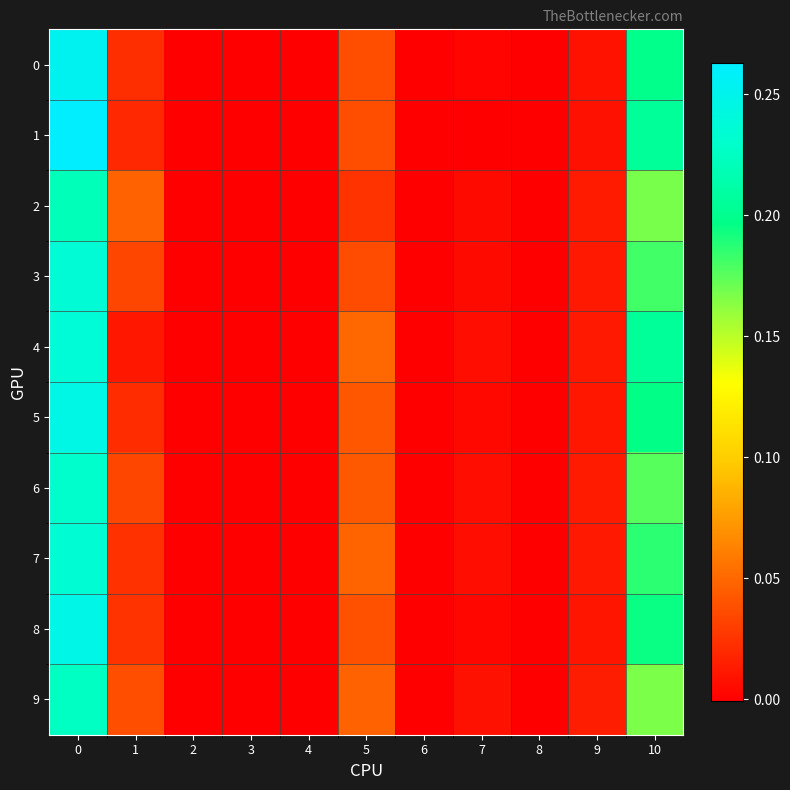

Reading left to right, what are all the values shown in this chart?

0: 0=0.3	1=0.0	2=0.0	3=0.0	4=0.0	5=0.0	6=0.0	7=0.0	8=0.0	9=0.0	10=0.2
1: 0=0.3	1=0.0	2=0.0	3=0.0	4=0.0	5=0.0	6=0.0	7=-0.0	8=0.0	9=0.0	10=0.2
2: 0=0.2	1=0.0	2=0.0	3=0.0	4=0.0	5=0.0	6=0.0	7=0.0	8=0.0	9=0.0	10=0.2
3: 0=0.2	1=0.0	2=0.0	3=0.0	4=0.0	5=0.0	6=0.0	7=0.0	8=0.0	9=0.0	10=0.2
4: 0=0.2	1=0.0	2=0.0	3=0.0	4=0.0	5=0.0	6=0.0	7=0.0	8=0.0	9=0.0	10=0.2
5: 0=0.2	1=0.0	2=0.0	3=0.0	4=0.0	5=0.0	6=0.0	7=0.0	8=0.0	9=0.0	10=0.2
6: 0=0.2	1=0.0	2=0.0	3=0.0	4=0.0	5=0.0	6=0.0	7=0.0	8=0.0	9=0.0	10=0.2
7: 0=0.2	1=0.0	2=0.0	3=0.0	4=0.0	5=0.0	6=0.0	7=0.0	8=0.0	9=0.0	10=0.2
8: 0=0.2	1=0.0	2=0.0	3=0.0	4=0.0	5=0.0	6=0.0	7=0.0	8=0.0	9=0.0	10=0.2
9: 0=0.2	1=0.0	2=0.0	3=0.0	4=0.0	5=0.0	6=0.0	7=0.0	8=0.0	9=0.0	10=0.2